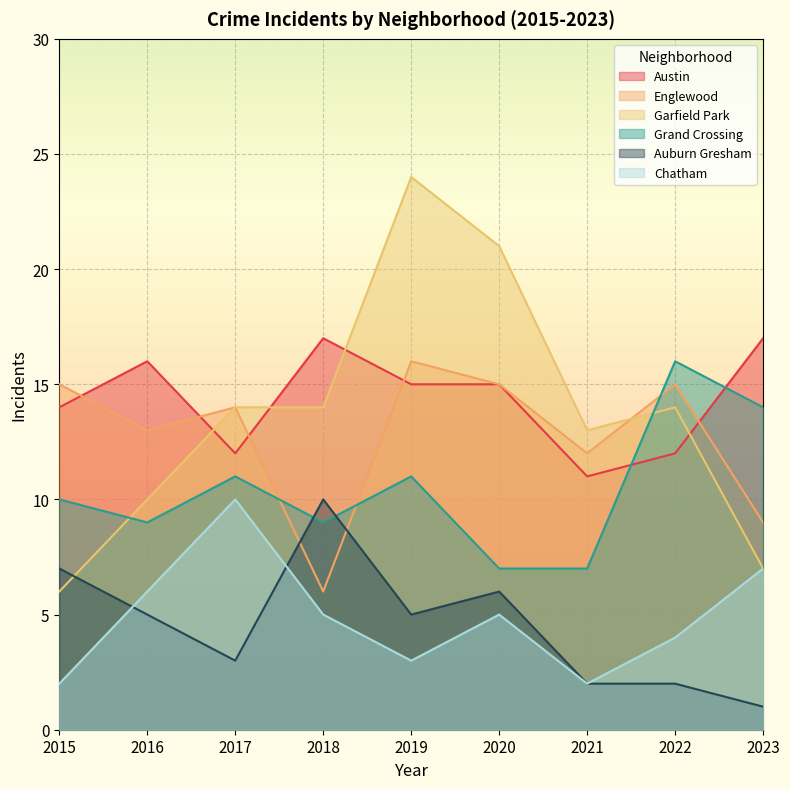

Reading right to left, extract all data points from this chart.

Austin: 17	12	11	15	15	17	12	16	14
Englewood: 9	15	12	15	16	6	14	13	15
Garfield Park: 7	14	13	21	24	14	14	10	6
Grand Crossing: 14	16	7	7	11	9	11	9	10
Auburn Gresham: 1	2	2	6	5	10	3	5	7
Chatham: 7	4	2	5	3	5	10	6	2